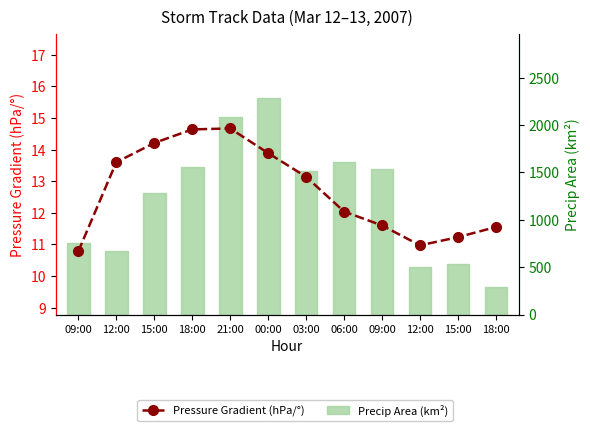

Rank the series at 15:00 from highest to lowest value.

Precip Area (km²), Pressure Gradient (hPa/°)